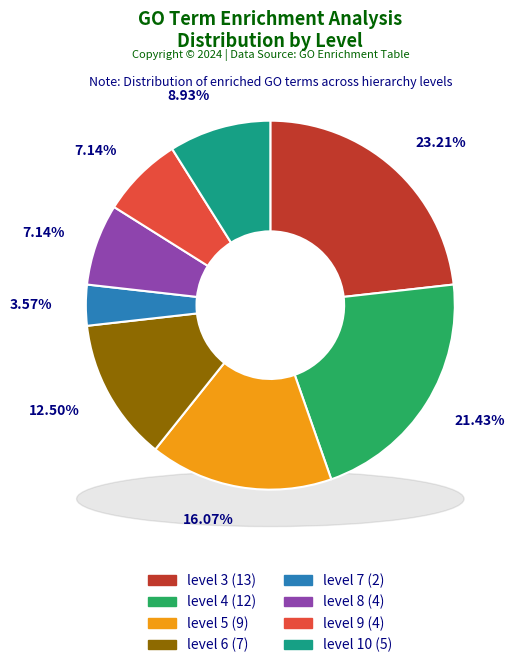

Do level 9 and level 10 together represent more than half of the pie?

No